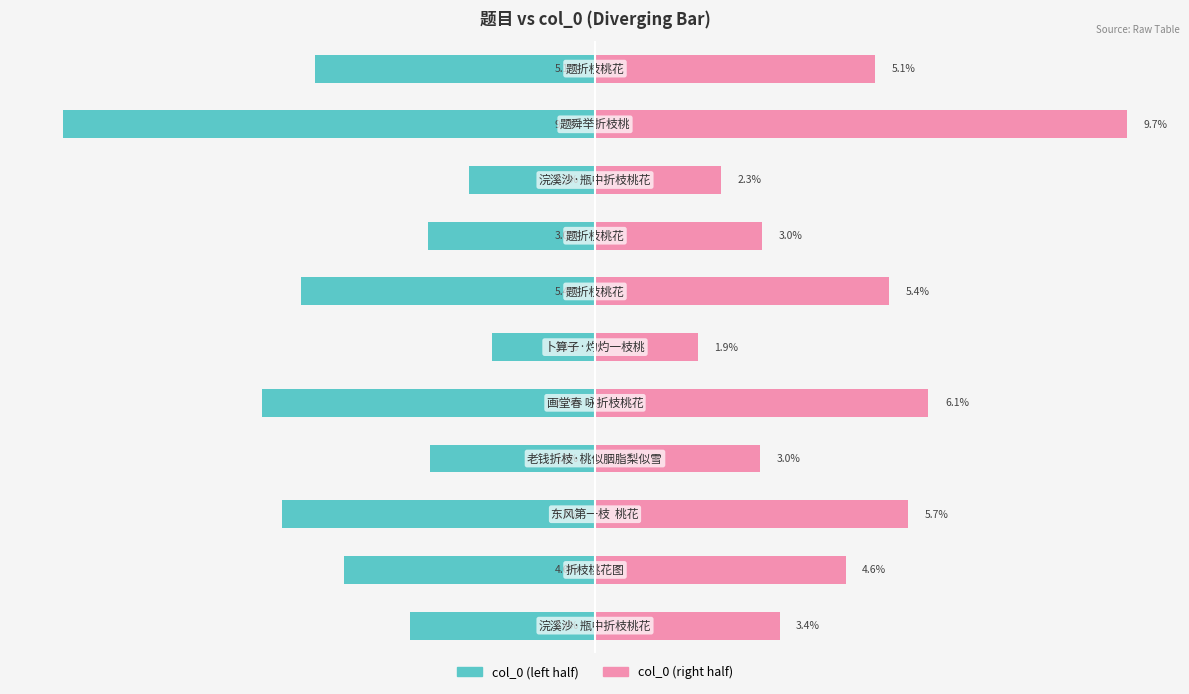

At −7.5, list the series in order from largest to smallest.

col_0 (right), col_0 (left)